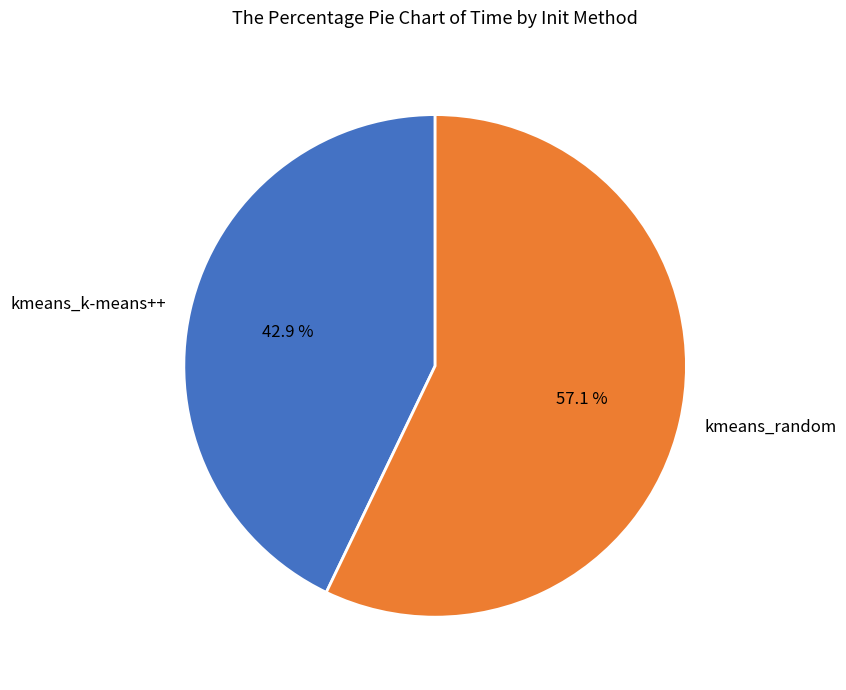

What is the majority slice?

kmeans_random